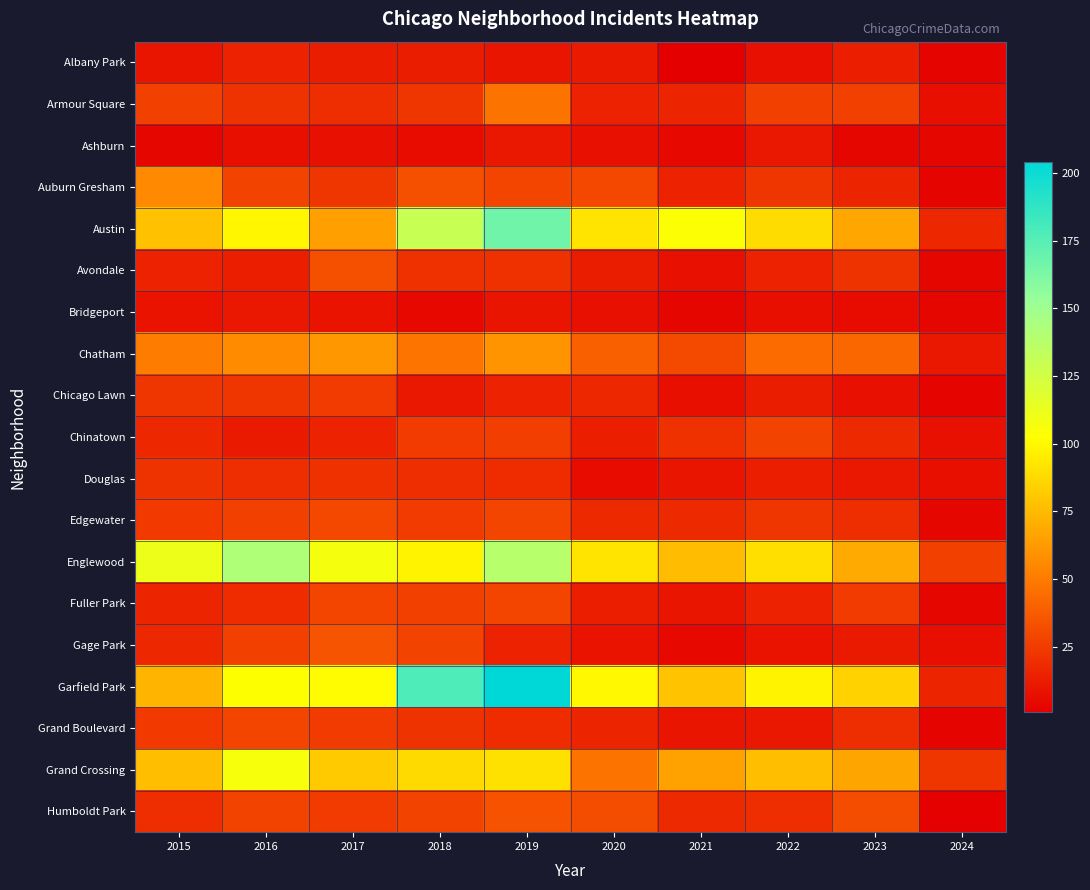

At which category is the sum across all series the highest?

2019